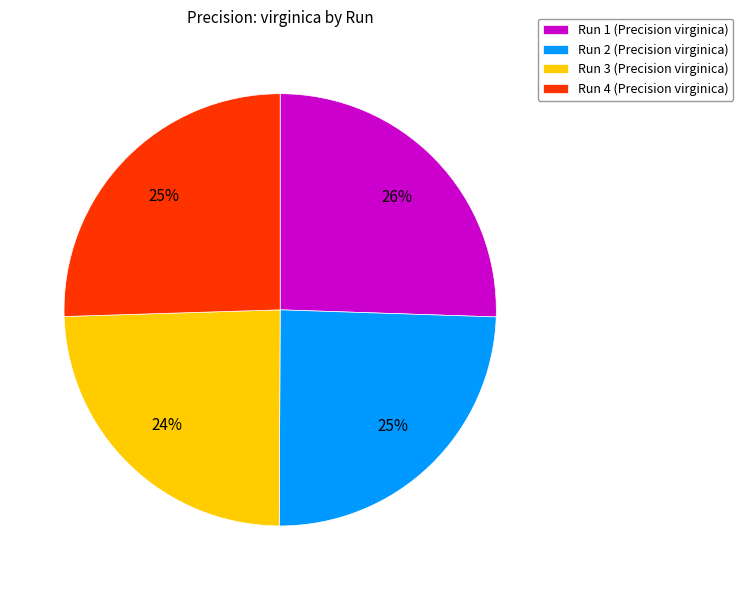

To the nearest percent, what portion does Run 2 represent?

25%